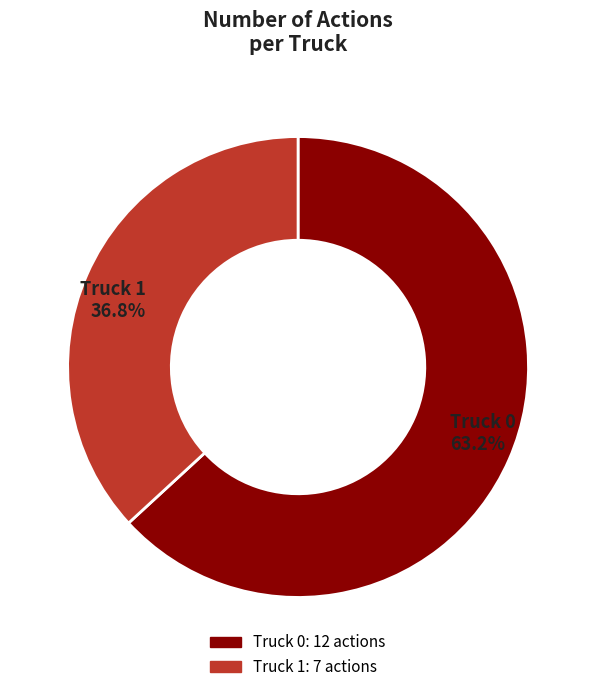

What portion of the pie excludes Truck 1?

63.2%